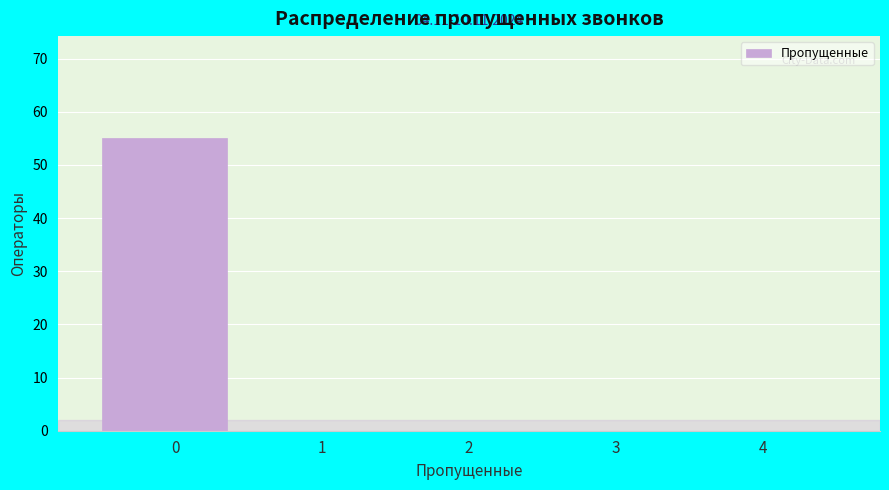

Reading right to left, extract all data points from this chart.

4=0	3=0	2=0	1=0	0=55